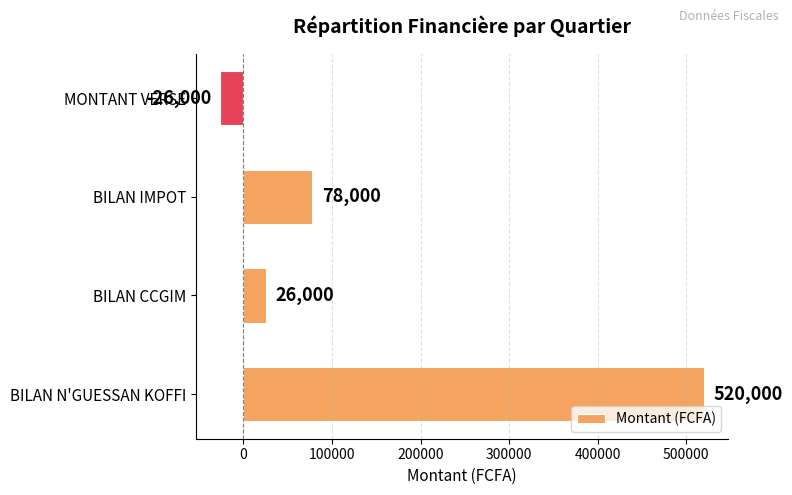

What is the difference between the maximum and minimum values?

546000